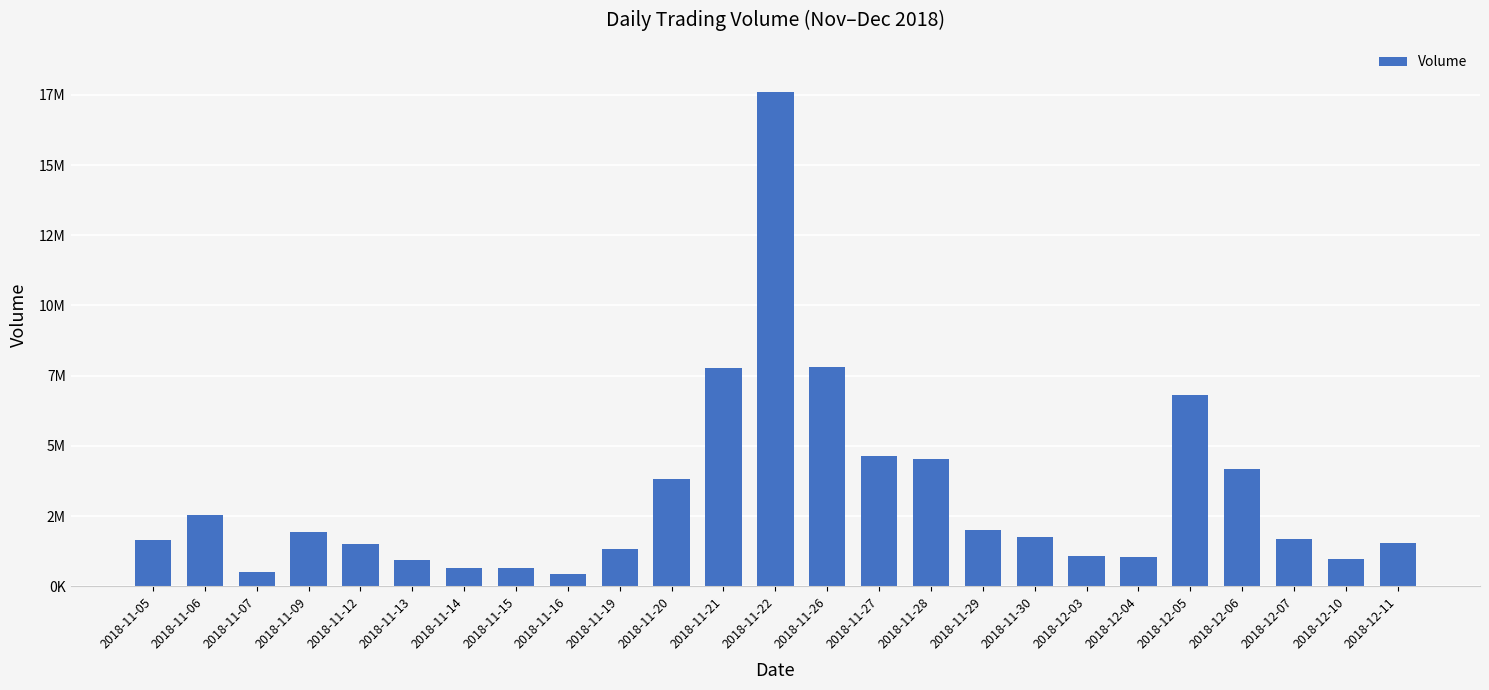

What is the label of the 8th bar from the left?

2018-11-15